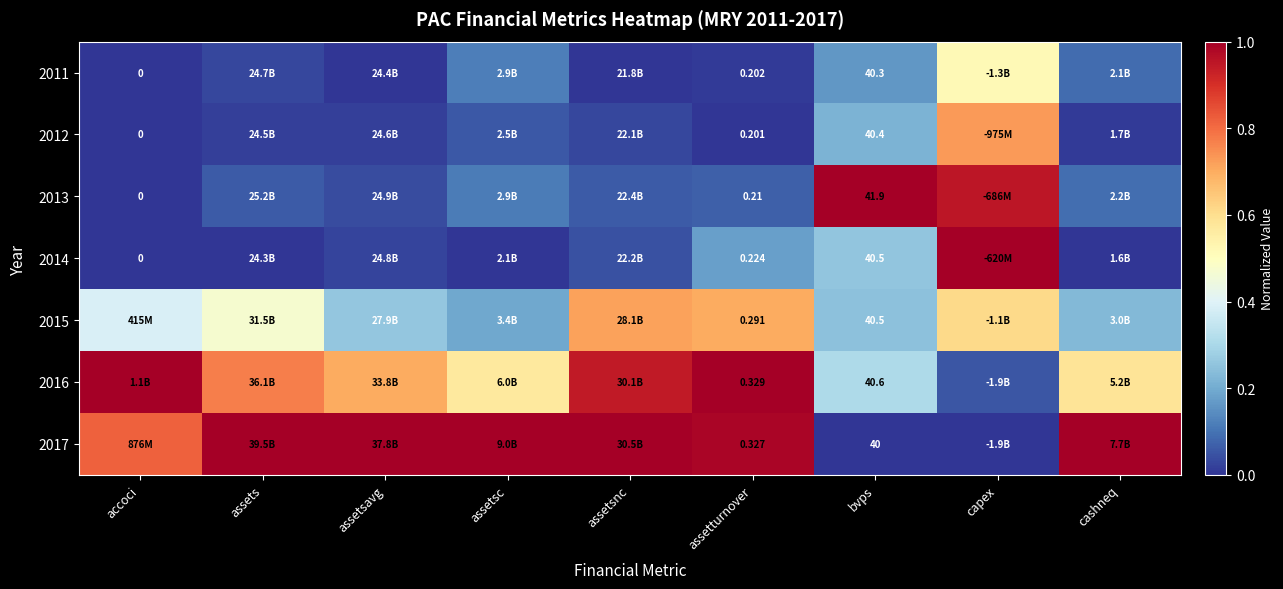

What is the difference between the highest and lowest values at accoci?

1.0